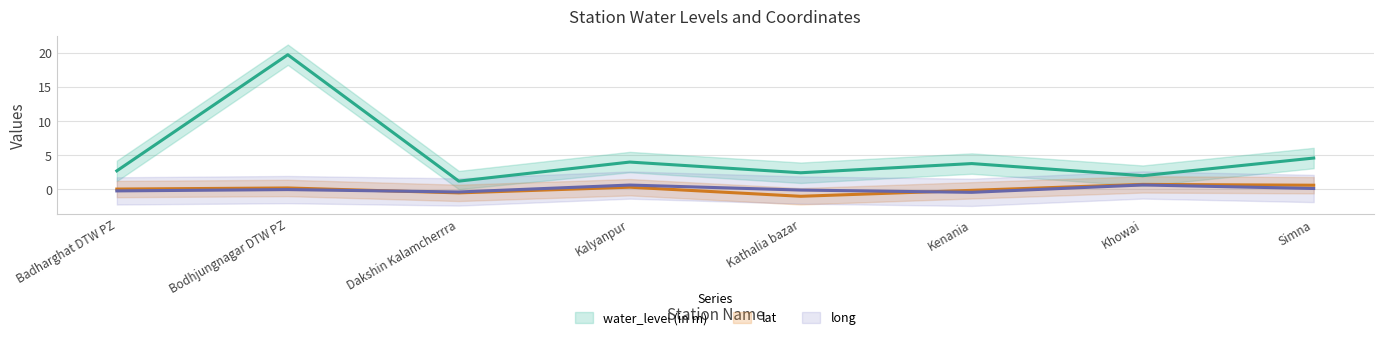

Which series has the widest spread of values?

water_level (in m)